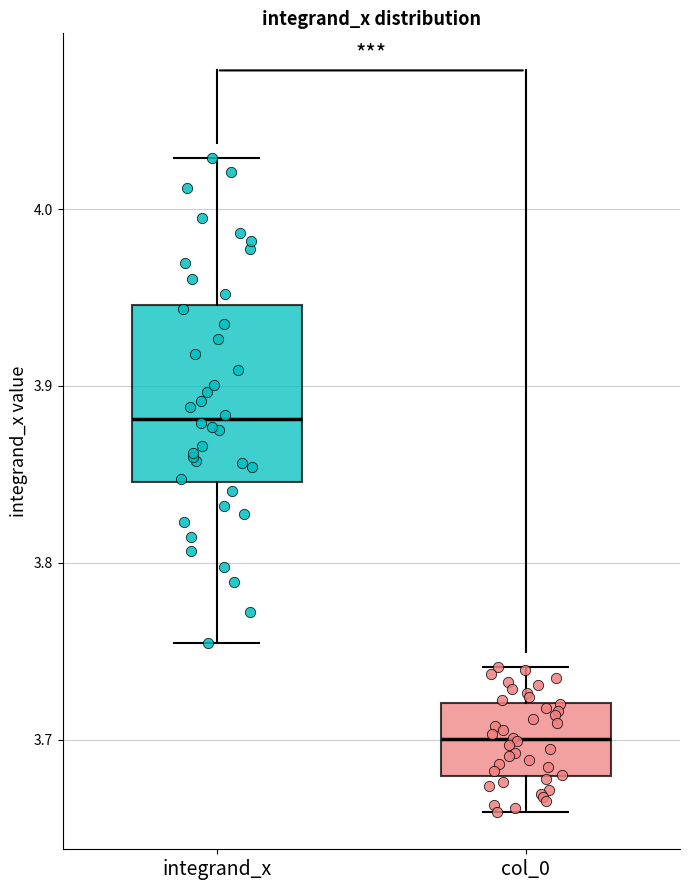

Reading left to right, read every box against the y-axis: the position of its median line, the range the box covers, and the ends of its whiskers. The values are not printed on the chart, so give them approximately, as read against the axis.

integrand_x: median 3.88, box 3.85 to 3.95, whiskers 3.75 to 4.03
col_0: median 3.70, box 3.68 to 3.72, whiskers 3.66 to 3.74